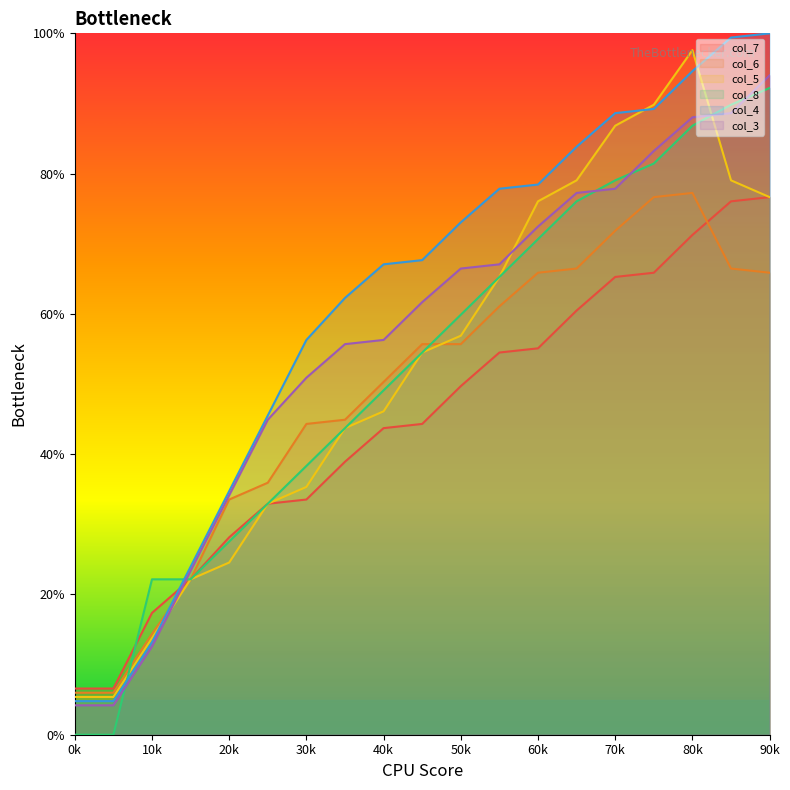

How many times do col_6 and col_3 cross each other?

1